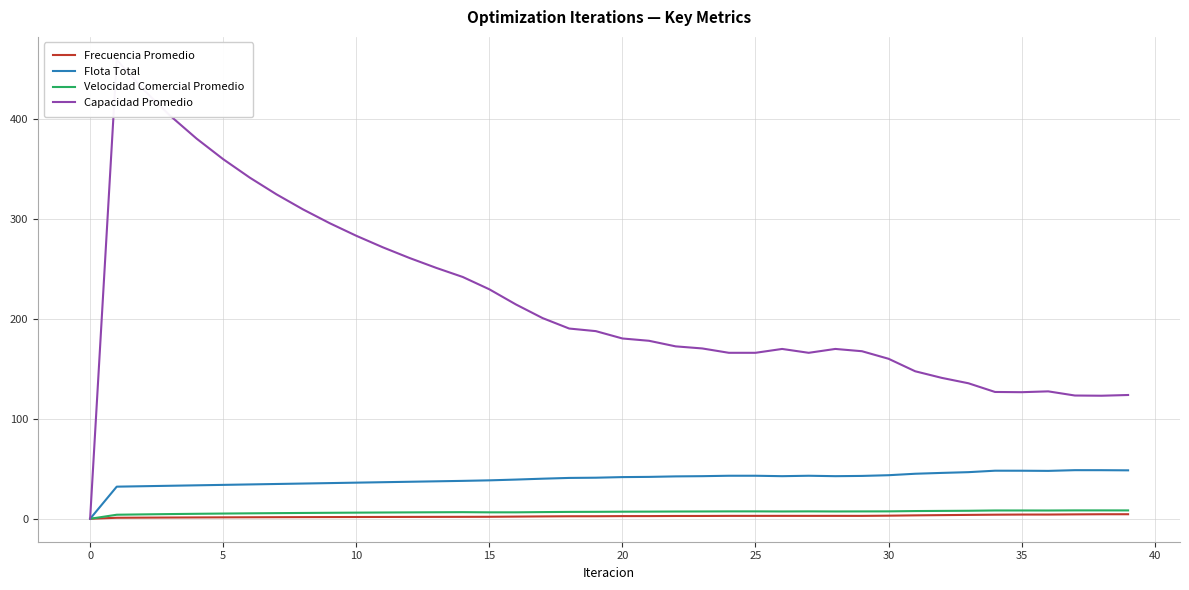

What is the difference between the maximum and minimum values in the Frecuencia Promedio series?

4.5